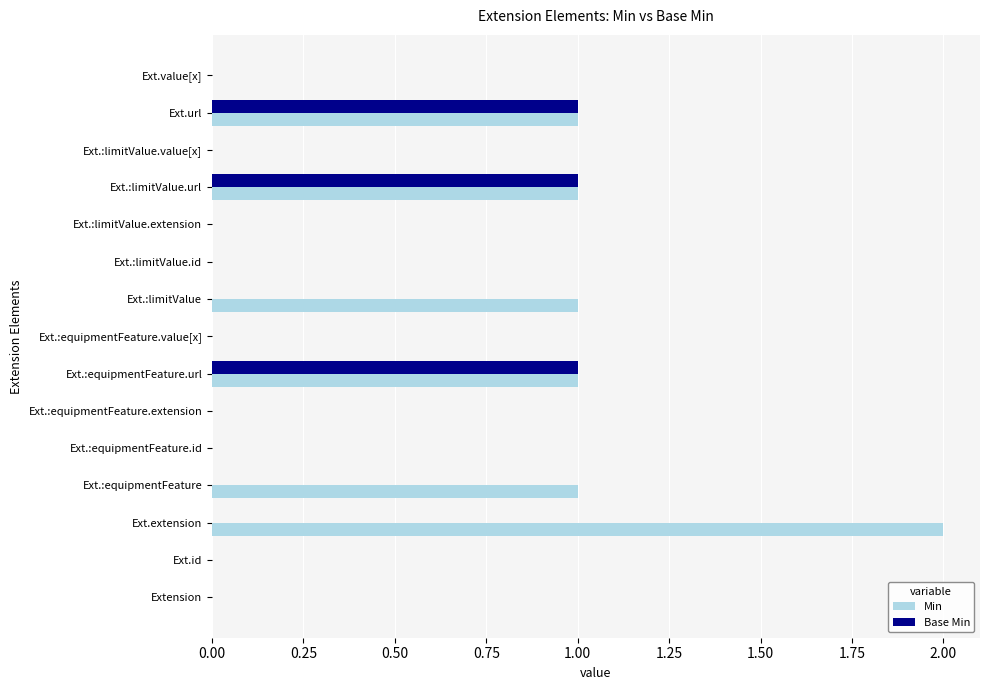

The value of Min at Ext.value[x] is 1. True or false?

False